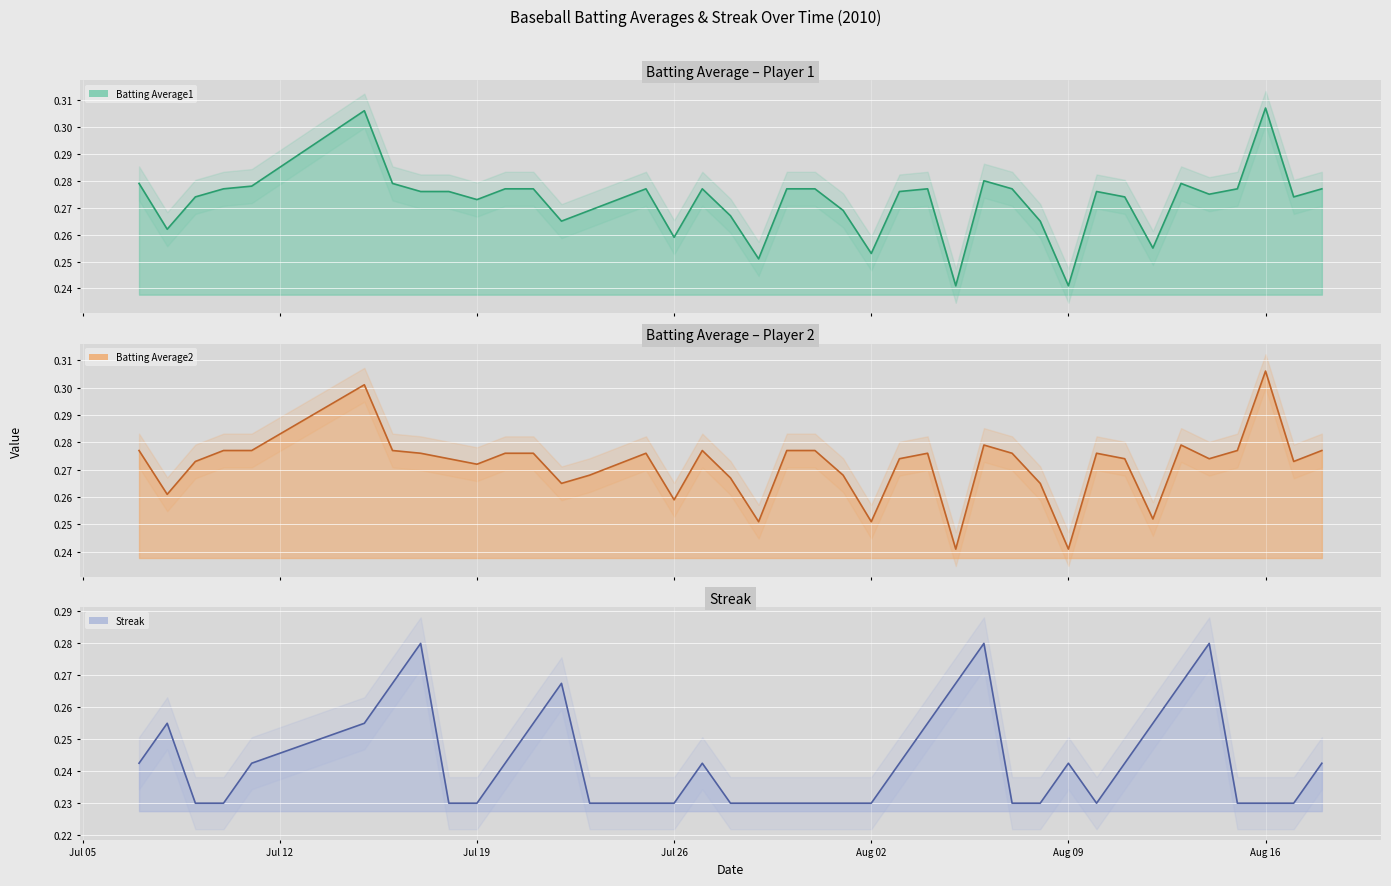

True or false: Batting Average1 (line) and Batting Average2 (line) intersect in this chart.

False